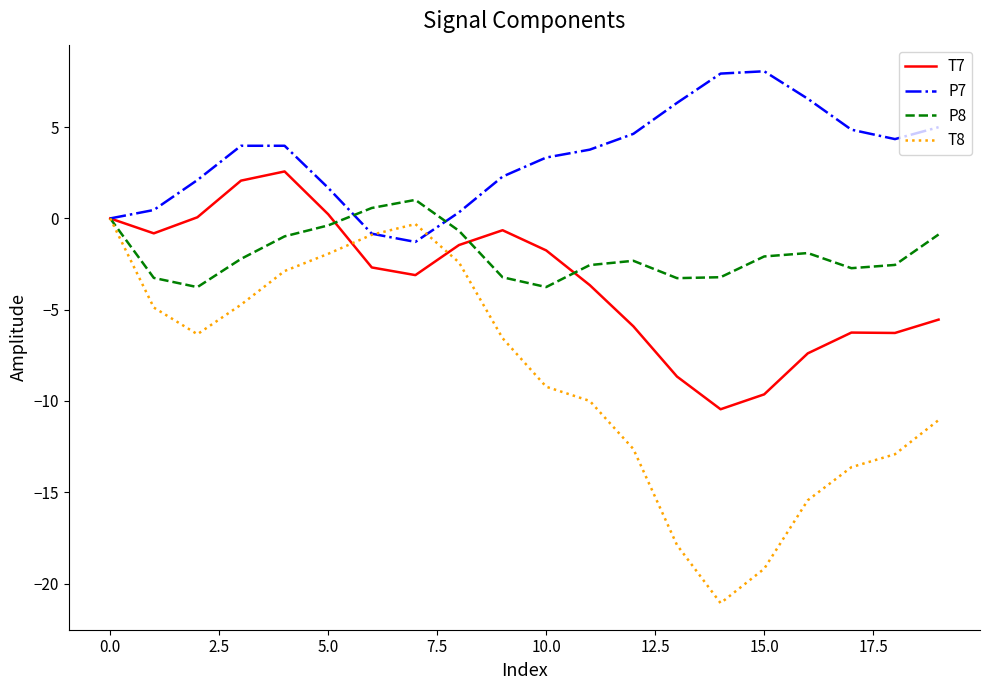

Which series has the largest total across all categories?

P7